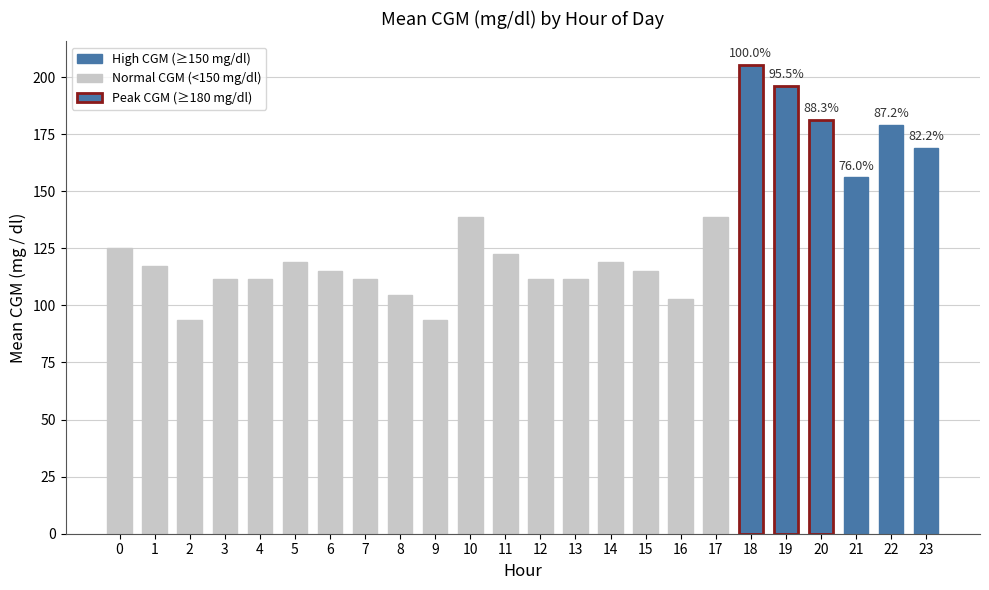

The chart shows a value of 179.1 at 22. True or false?

True